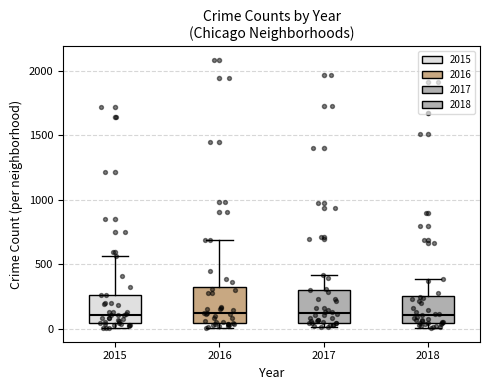

Reading left to right, transcribe this box plot: for each box, give where its median line is, the range the box spans, and where its two whiskers end, as read against the y-axis. The values are not printed on the chart, so give them approximately, as read against the axis.

2015: median 100, box 50 to 250, whiskers 0 to 550
2016: median 150, box 50 to 300, whiskers 0 to 700
2017: median 100, box 50 to 300, whiskers 0 to 400
2018: median 100, box 50 to 250, whiskers 0 to 400